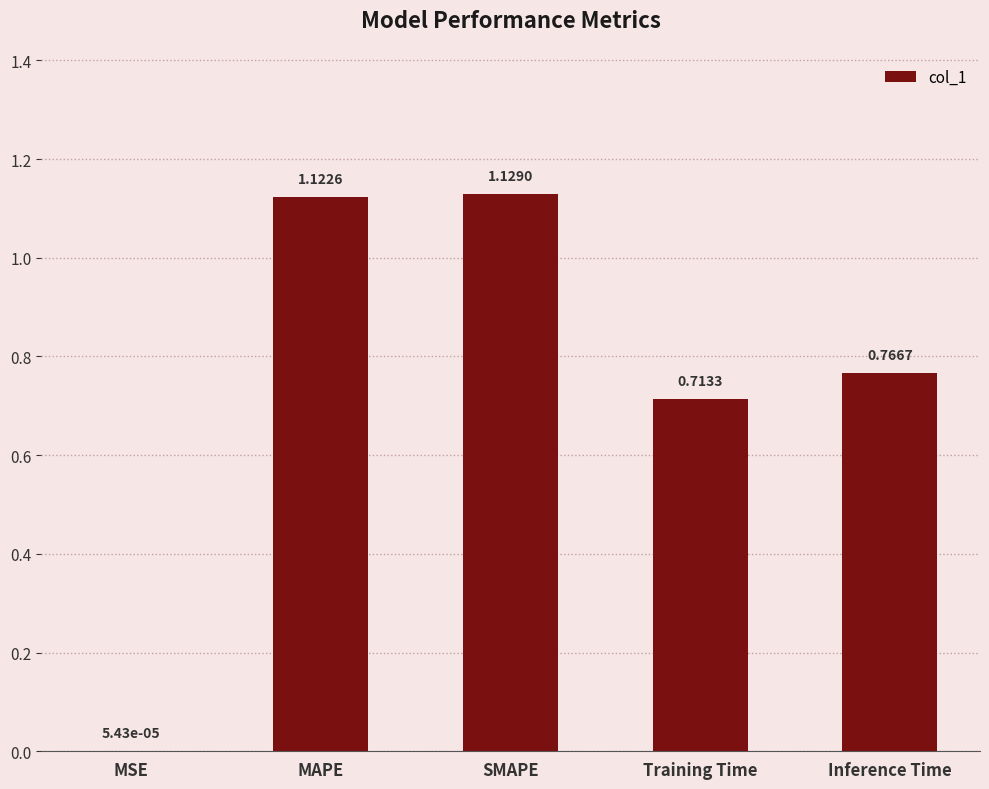

The value at MAPE is 0.3. True or false?

False